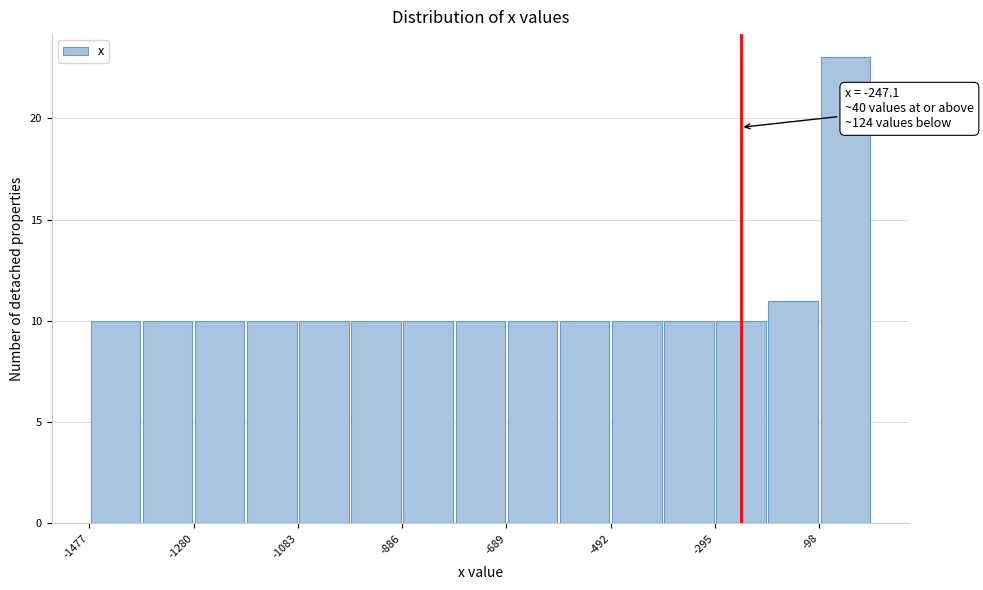

Over which range of the x-axis is the bar tallest?

-100 to 0